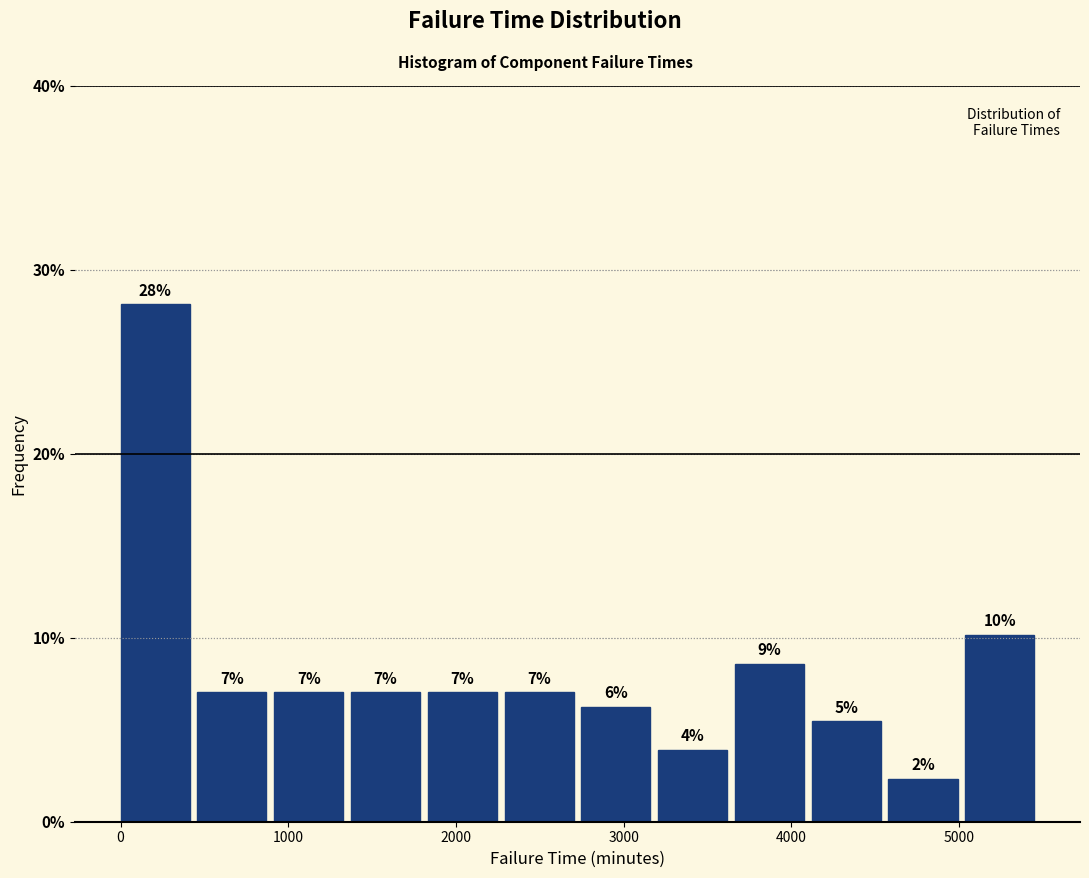

Over which range of the x-axis is the bar tallest?

0 to 500